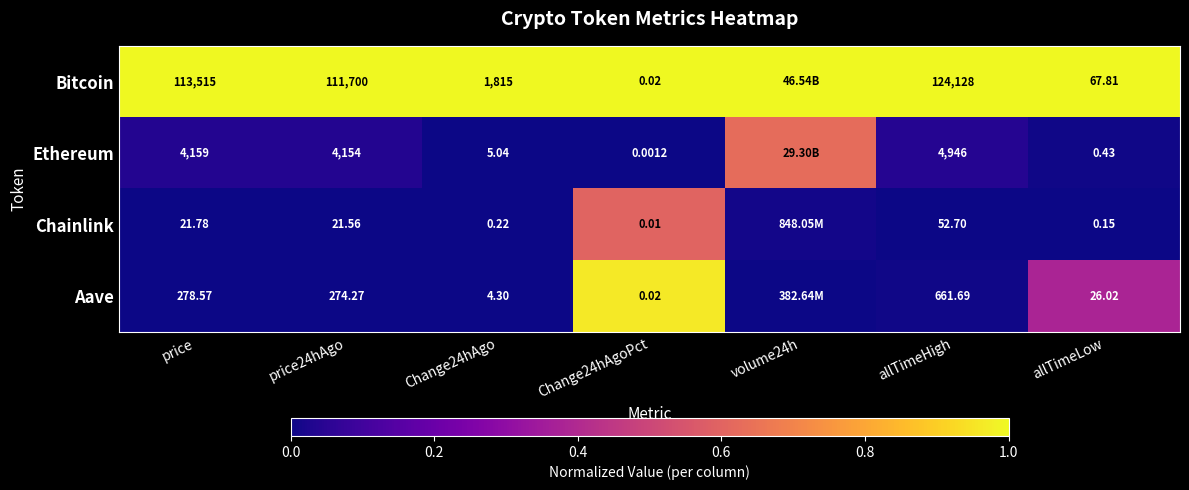

Count the number of data series in this chart.

4